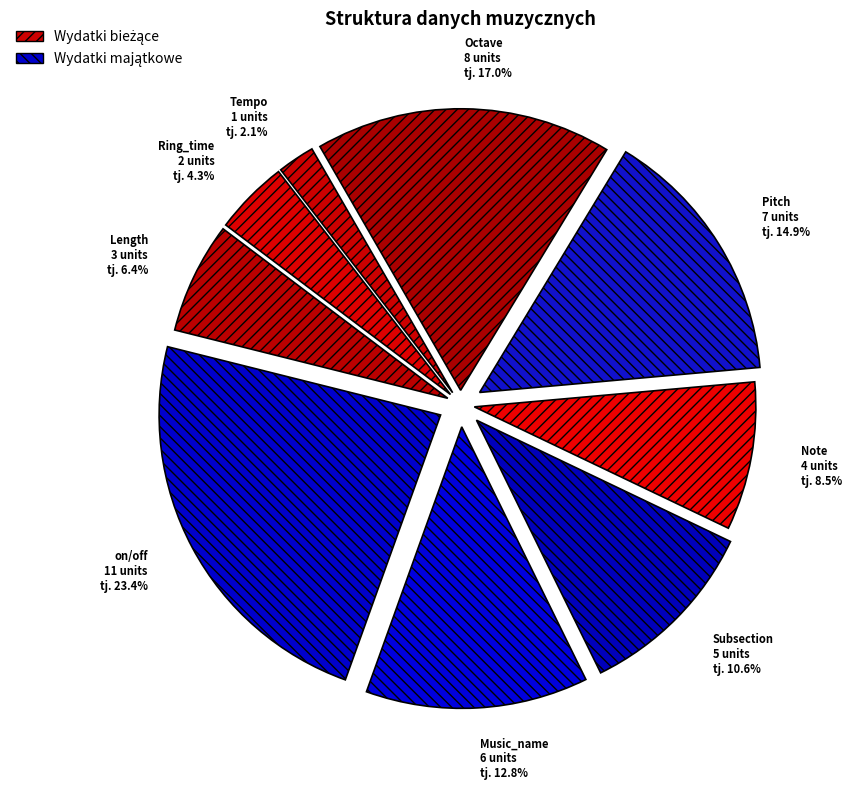

Is it true that on/off is 23% of the pie?

True